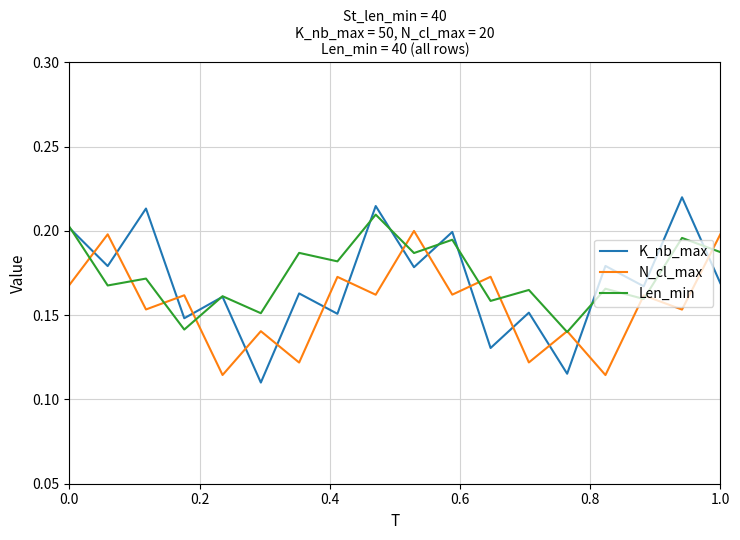

True or false: N_cl_max and K_nb_max intersect in this chart.

True